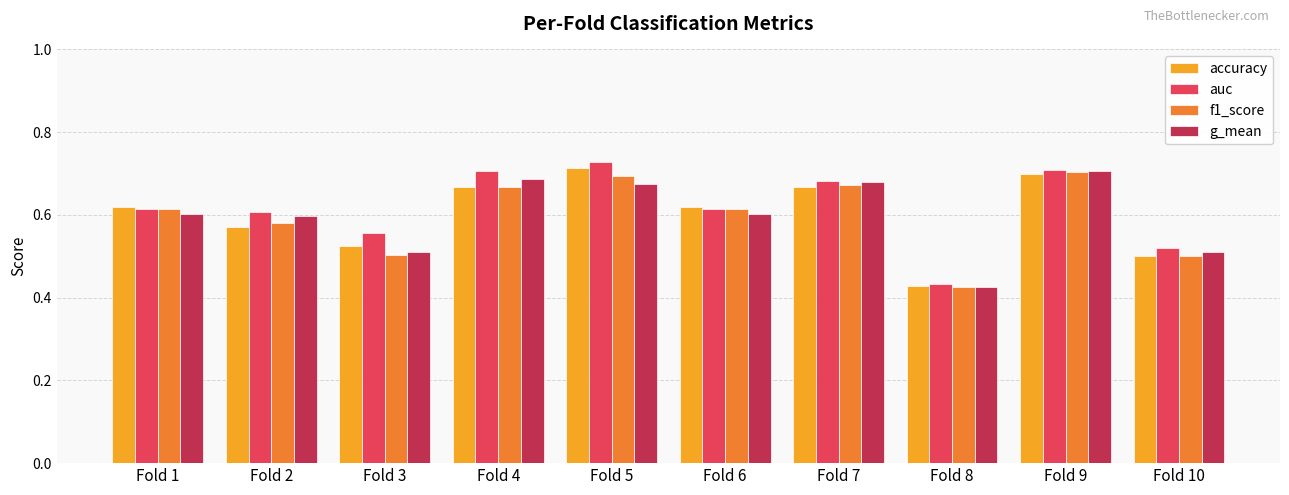

The value of g_mean at Fold 7 is 0.4. True or false?

False